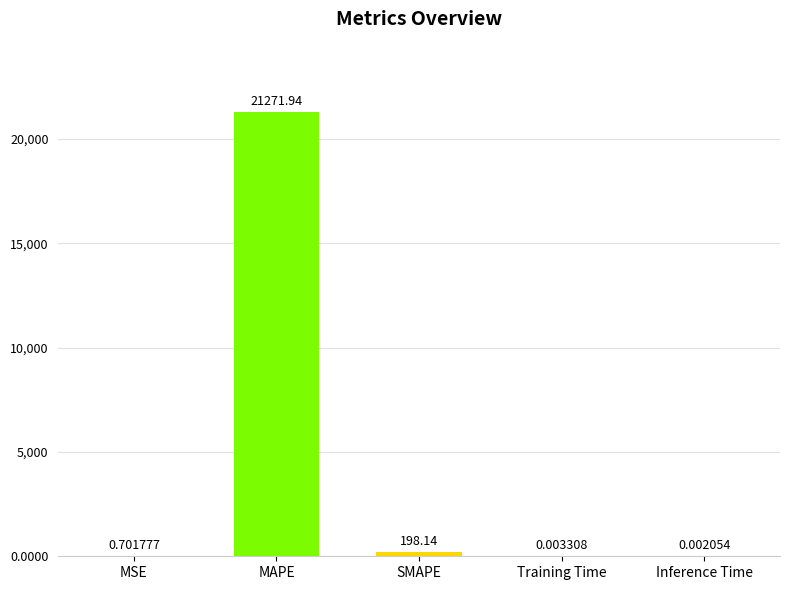

Which label corresponds to the largest value in the chart?

MAPE